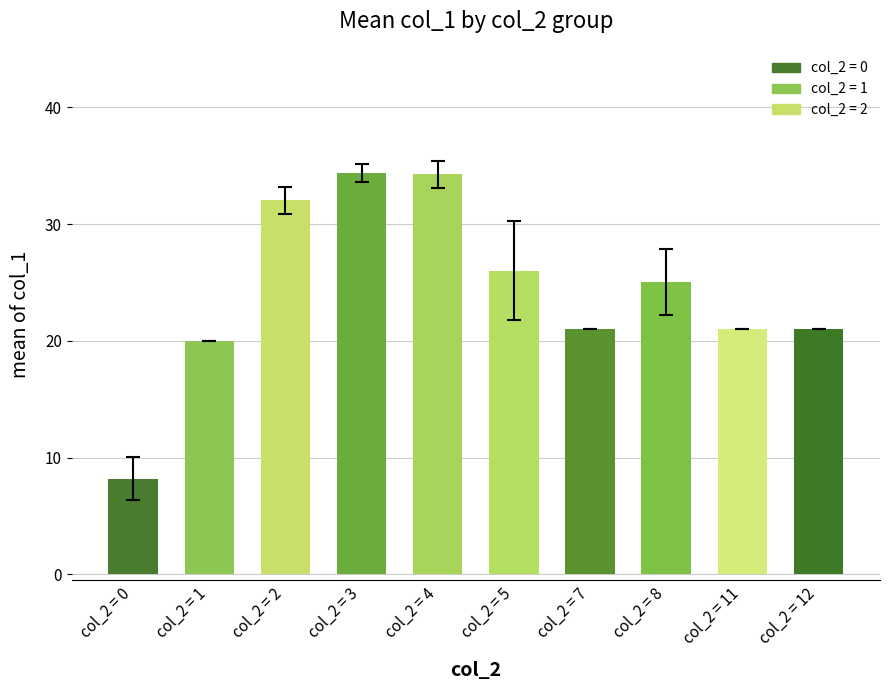

How many bars are there in total?

10